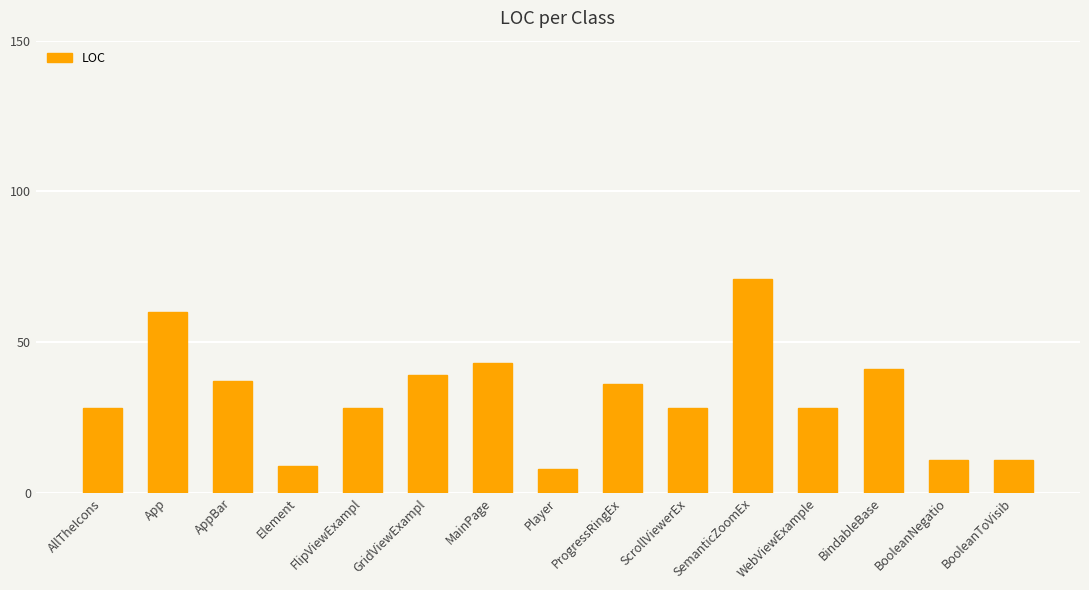

Does the chart contain stacked bars?

No